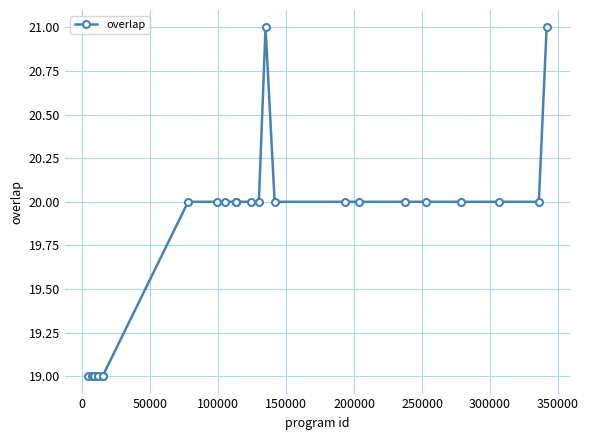

What is the maximum value shown in the chart?

21